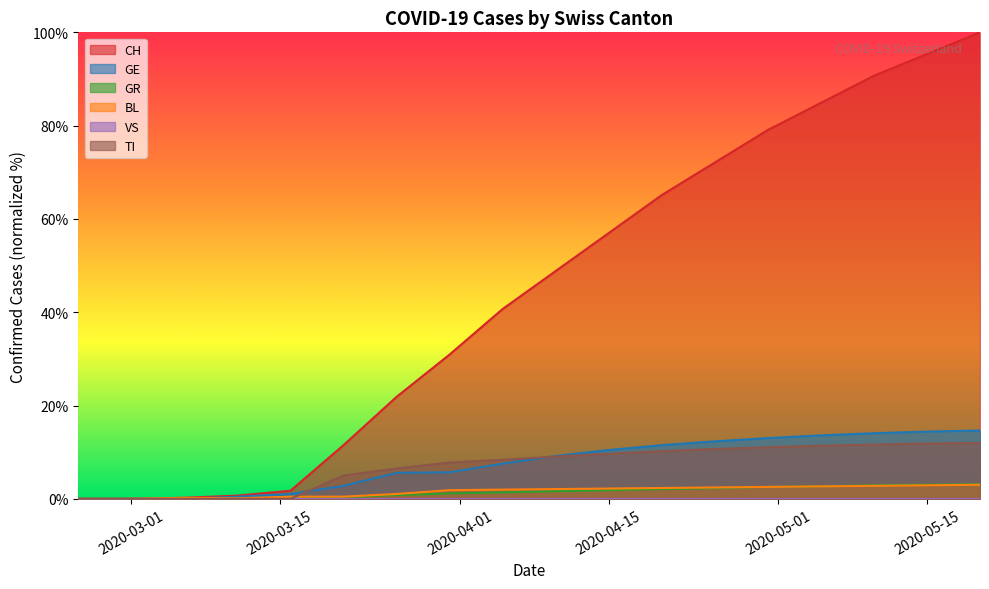

Is it true that GR equals 1.0 at 2020-03-16?

True